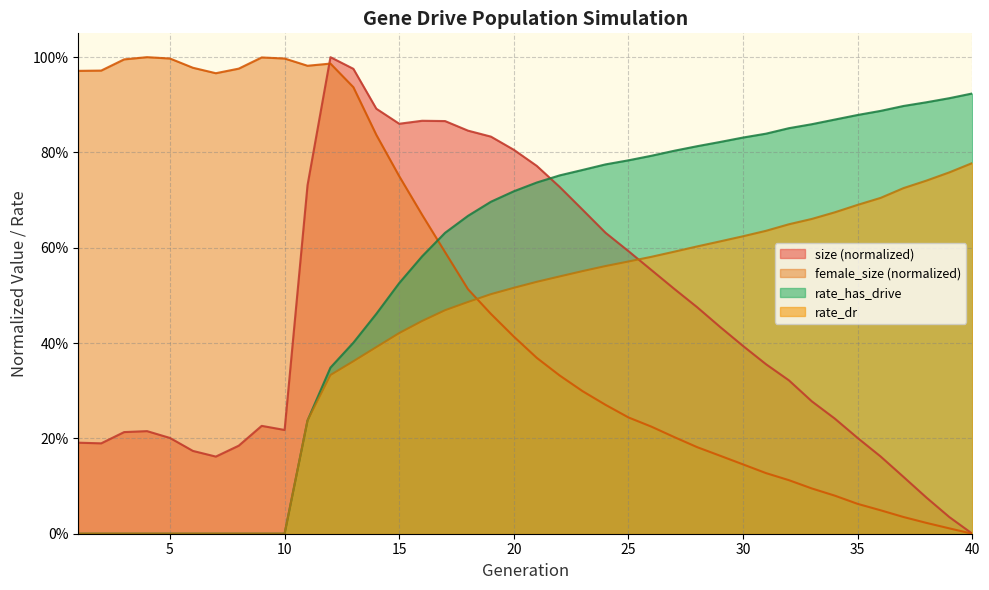

What are all the series names shown in the legend?

size (normalized), female_size (normalized), rate_has_drive, rate_dr